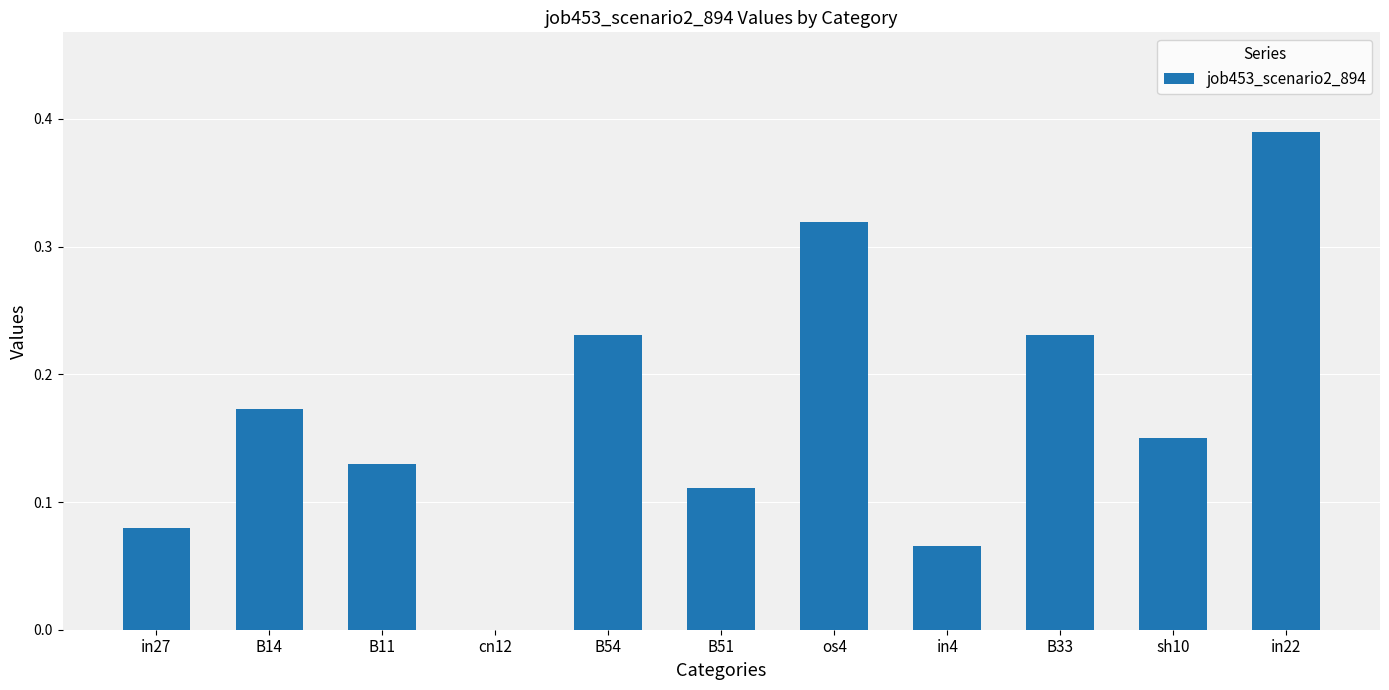

At which category does the chart reach its peak across all series?

in22